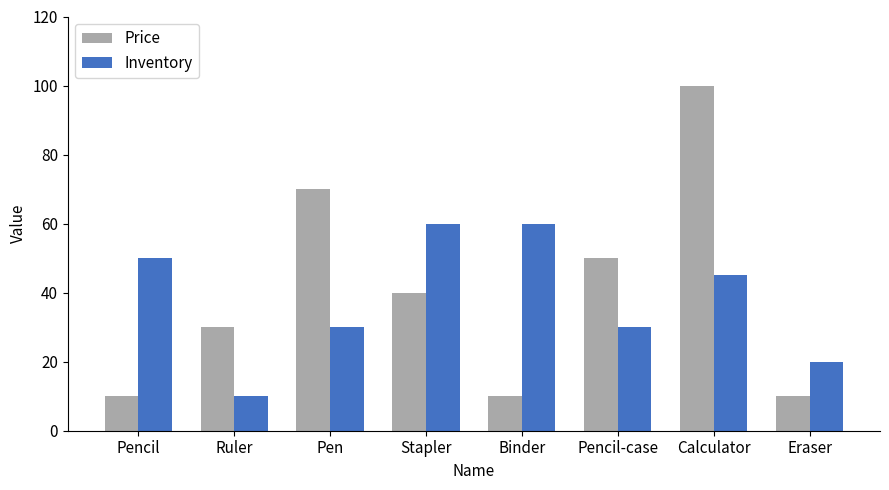

What is the difference between the highest and lowest values at Calculator?

55